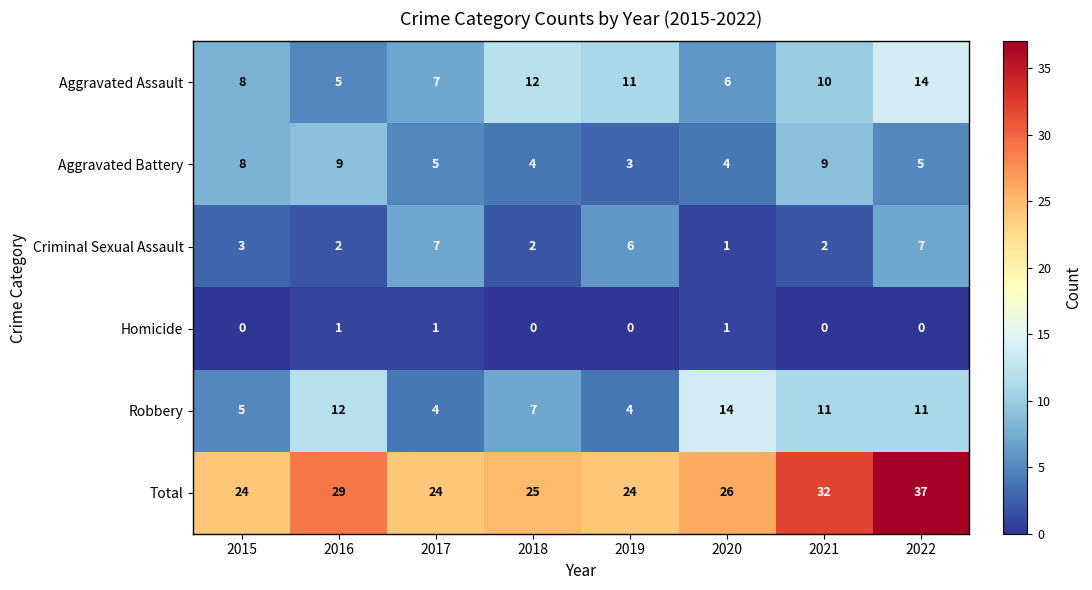

True or false: Robbery has a value of 1 at 2019.

False